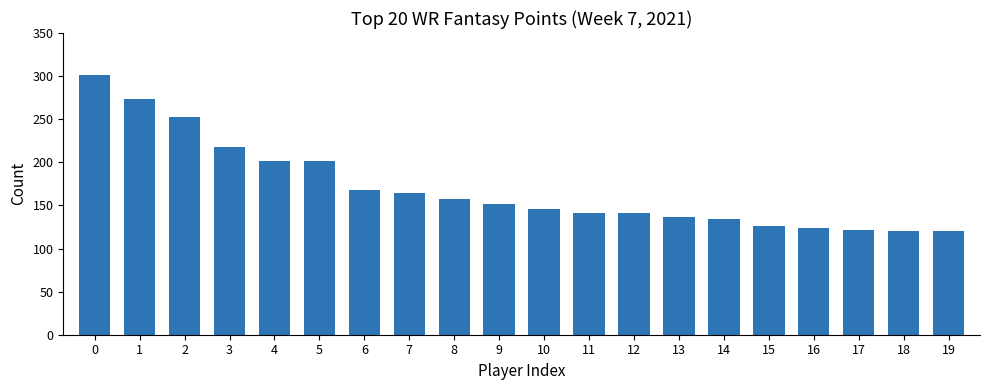

What is the average value?

170